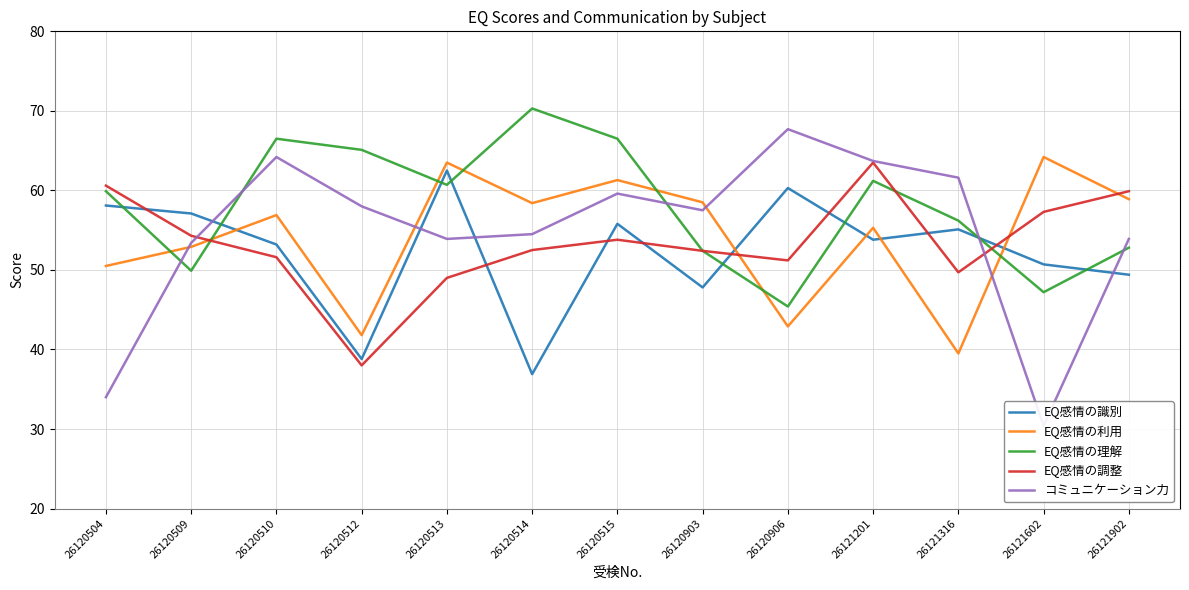

Where do EQ感情の調整 and EQ感情の理解 first cross each other?

26120509 and 26120510